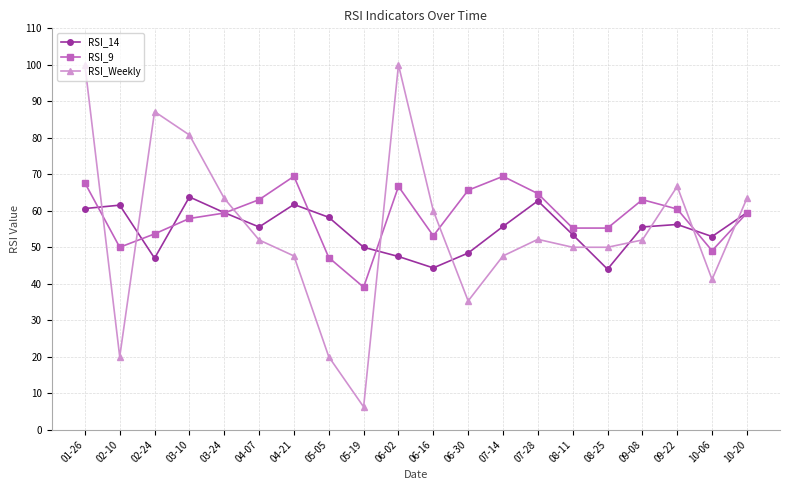

What value does the RSI_9 series have at 06-30?

65.6